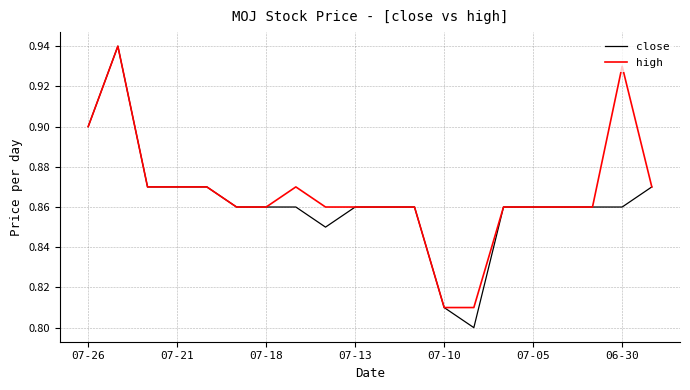

Which series has the largest range (max minus min)?

close